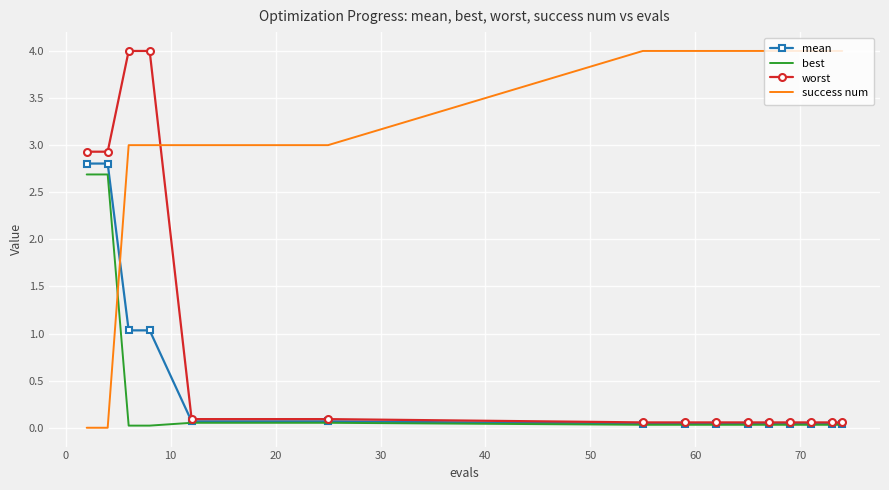

At how many categories does at least one series exceed 2?

15